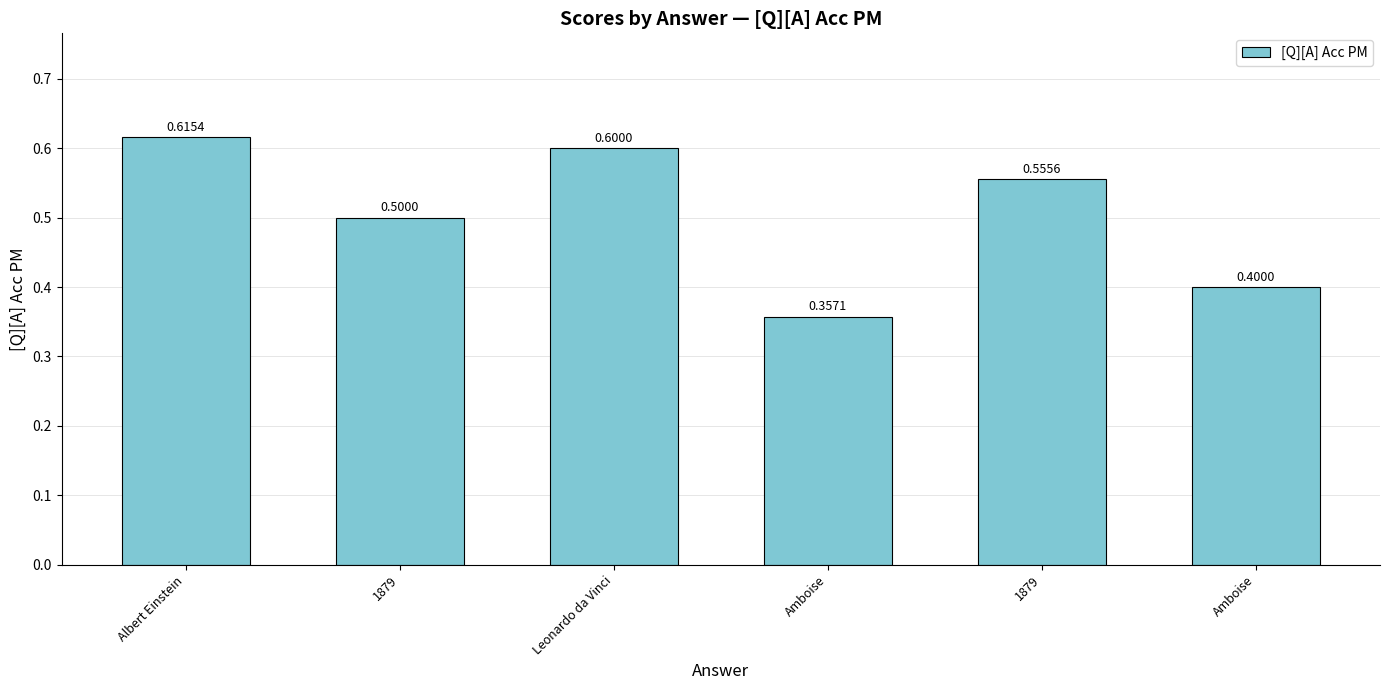

Are the bars grouped side by side (vs. stacked)?

No